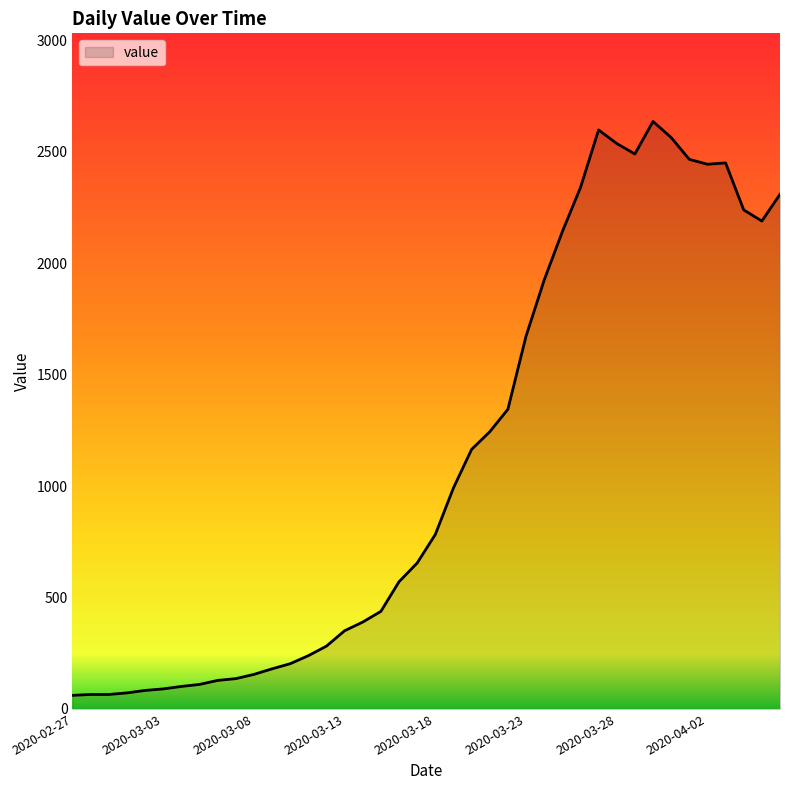

What is the difference between the maximum and minimum values?

2576